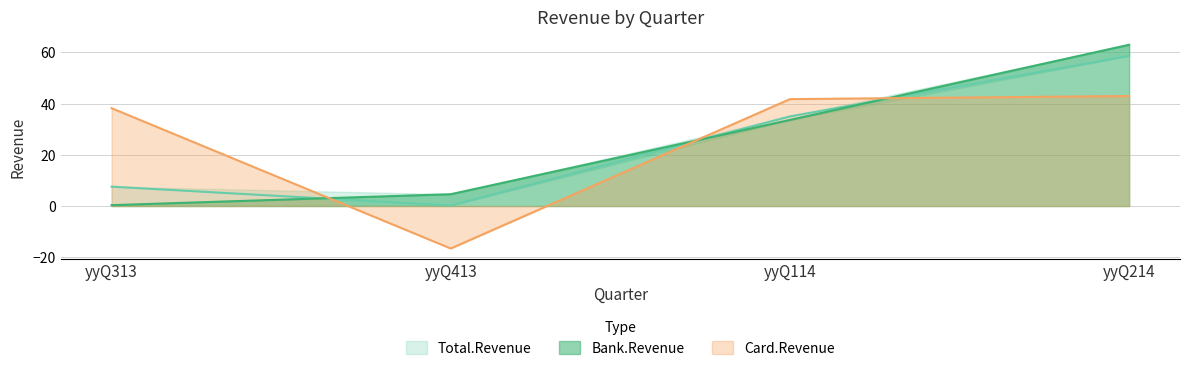

How many times do Card.Revenue and Bank.Revenue cross each other?

3